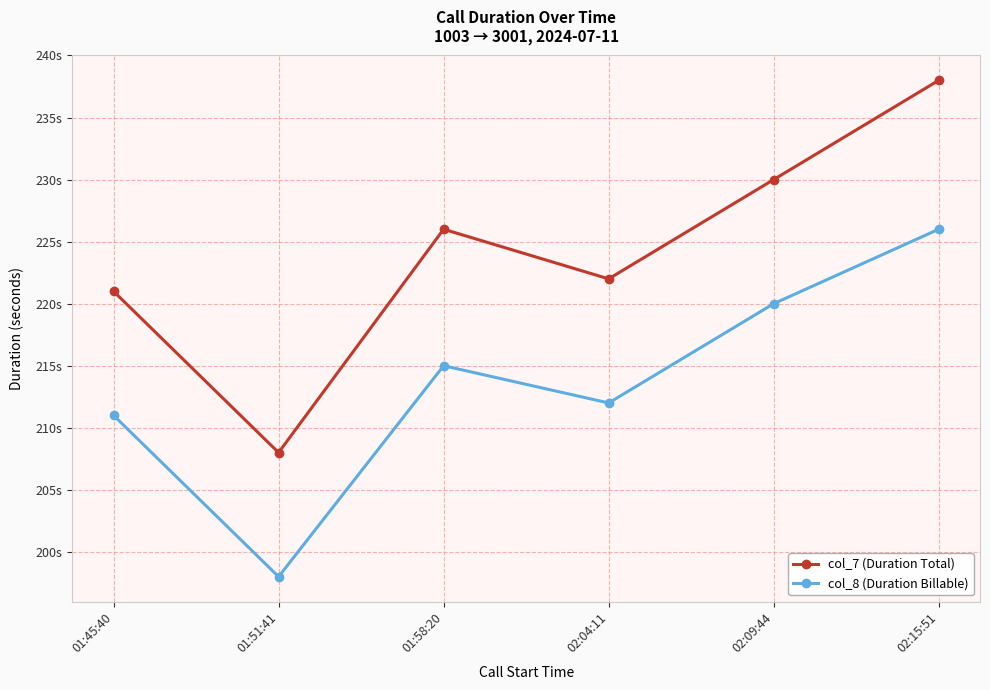

Is the value of col_8 (Duration Billable) at 02:09:44 greater than the value of col_7 (Duration Total) at 02:04:11?

No